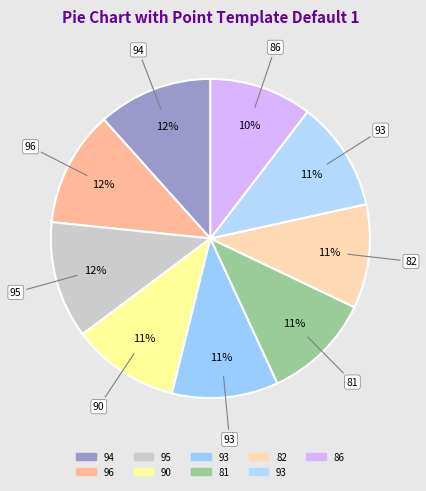

Which slice is the smallest?

86